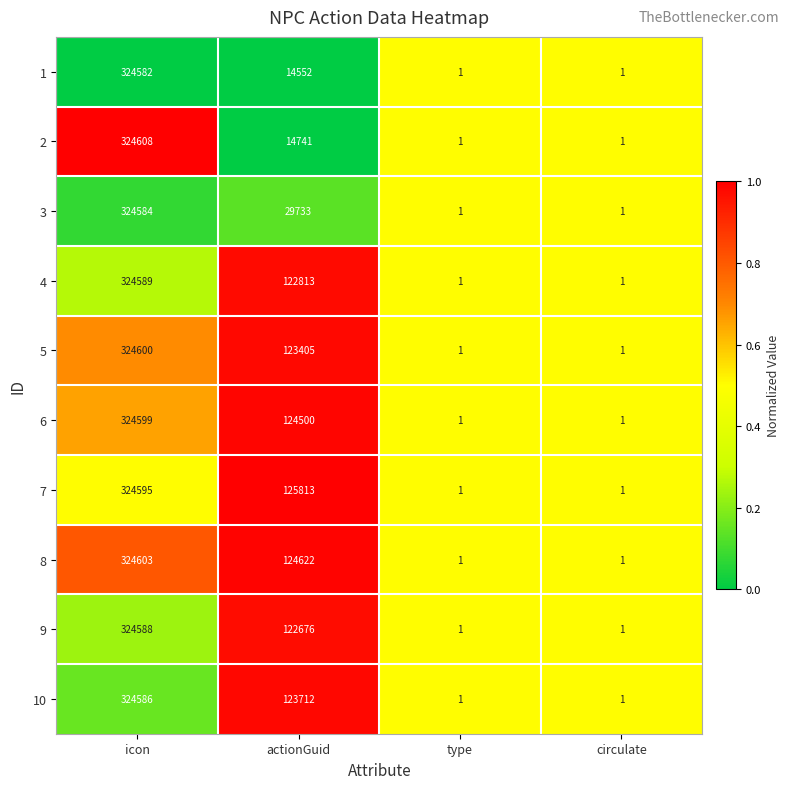

Is it true that 6 equals 0 at type?

False